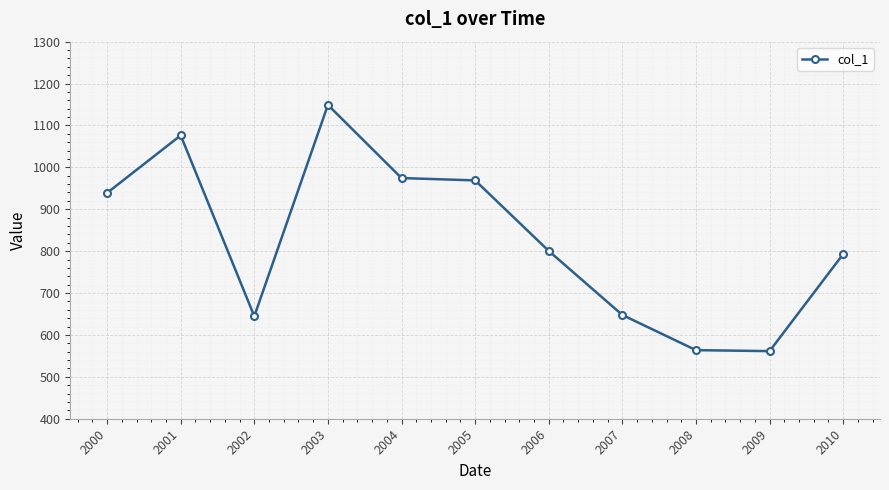

At which category does the data reach its first local valley?

2002